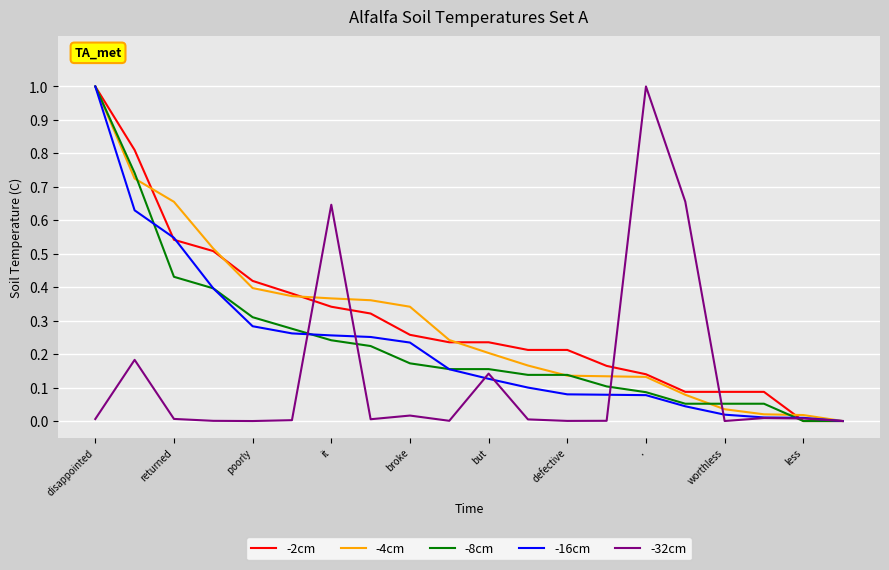

What is the maximum value shown in the chart?

1.0